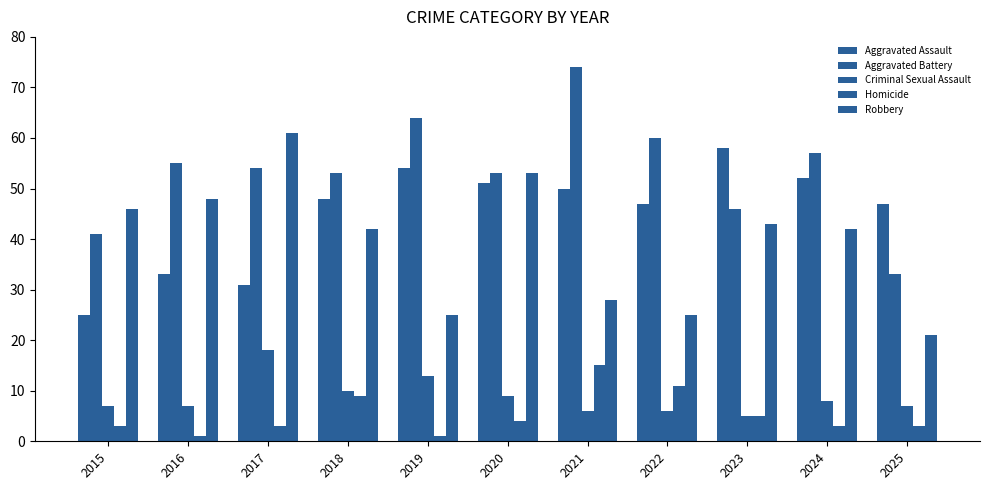

Rank the series by their maximum value, from lowest to highest.

Homicide, Criminal Sexual Assault, Aggravated Assault, Robbery, Aggravated Battery